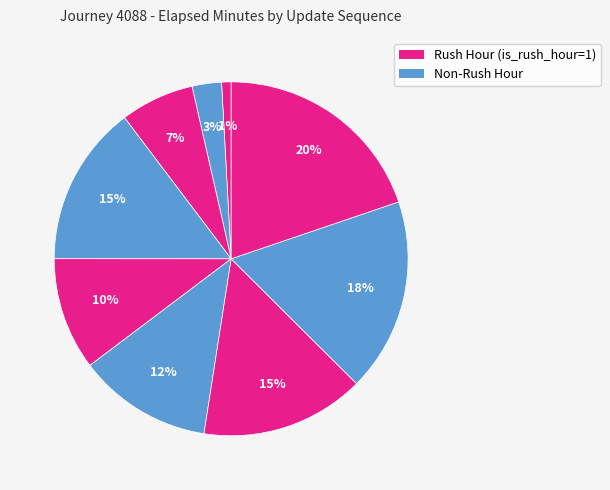

How many slices are in this pie chart?

9